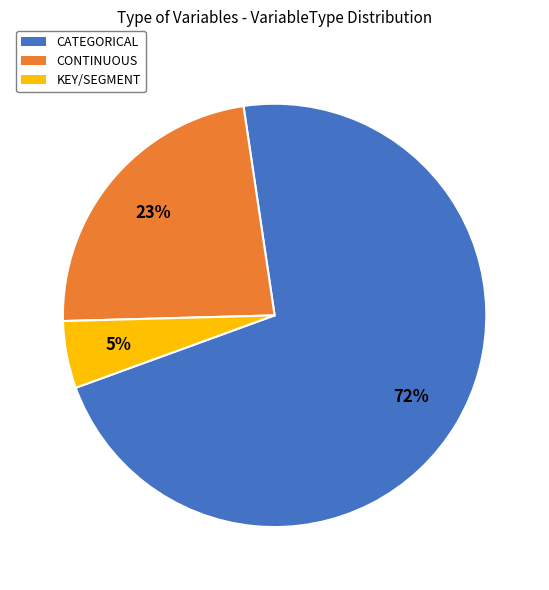

How many slices are in this pie chart?

3